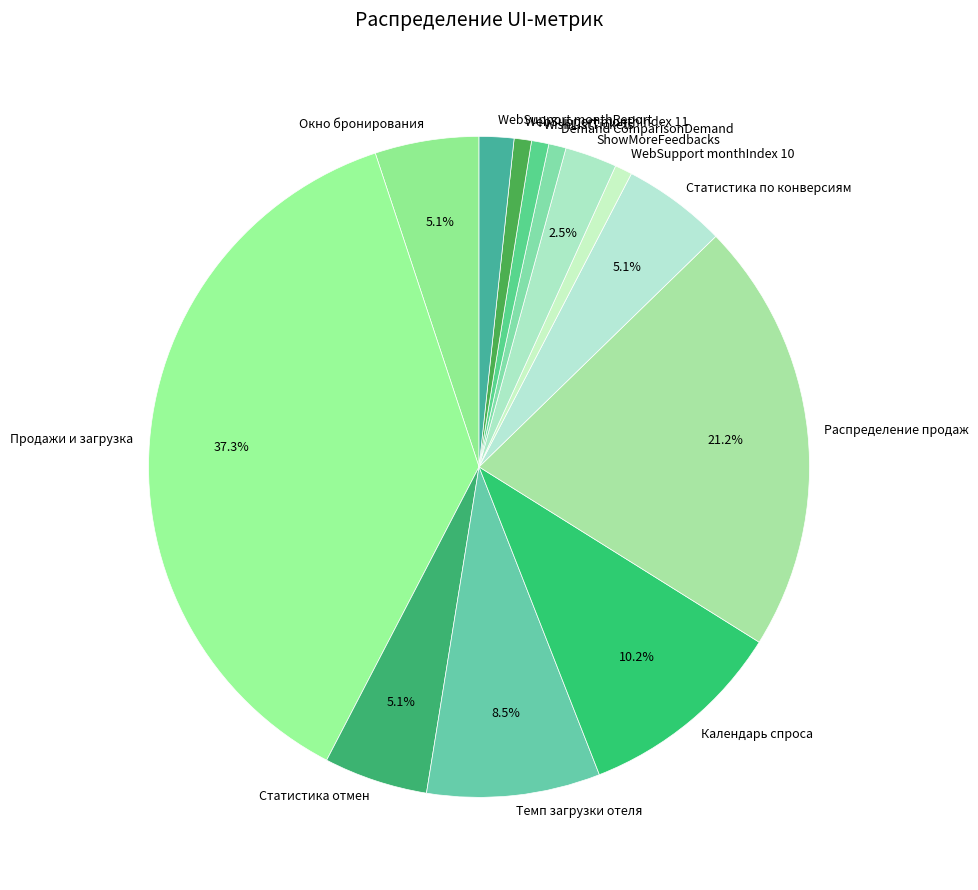

Which category has the biggest portion of the pie?

Продажи и загрузка